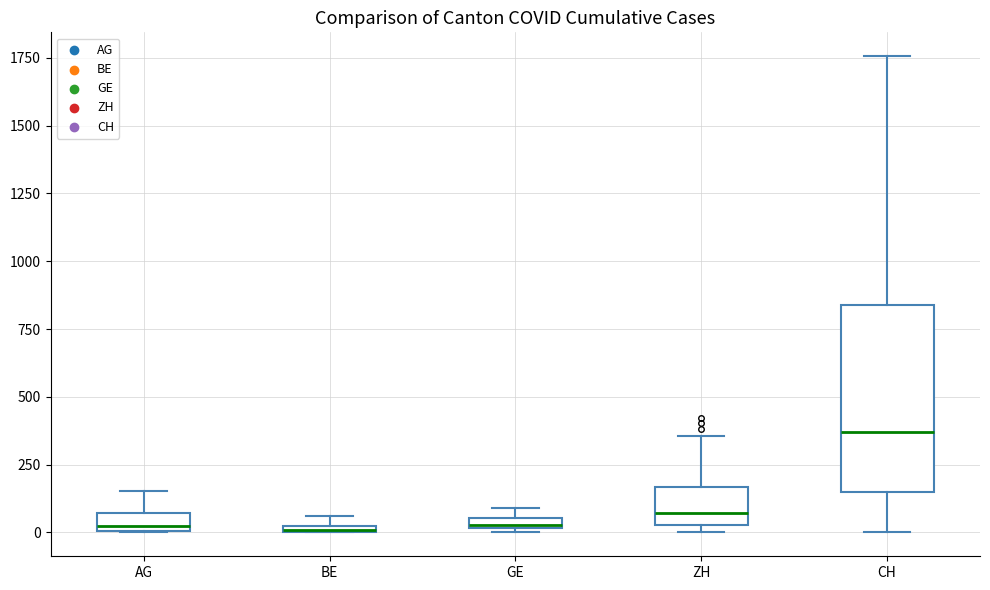

Which box is the tallest, from its lower edge to its upper edge?

CH